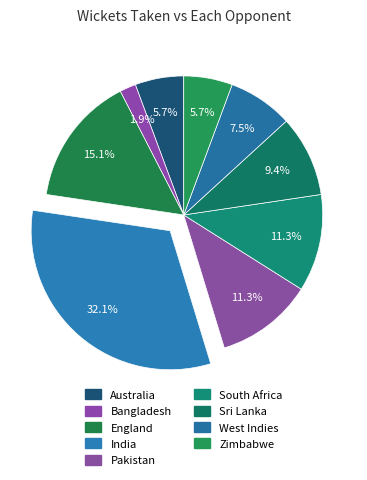

Count the number of slices in the pie.

9